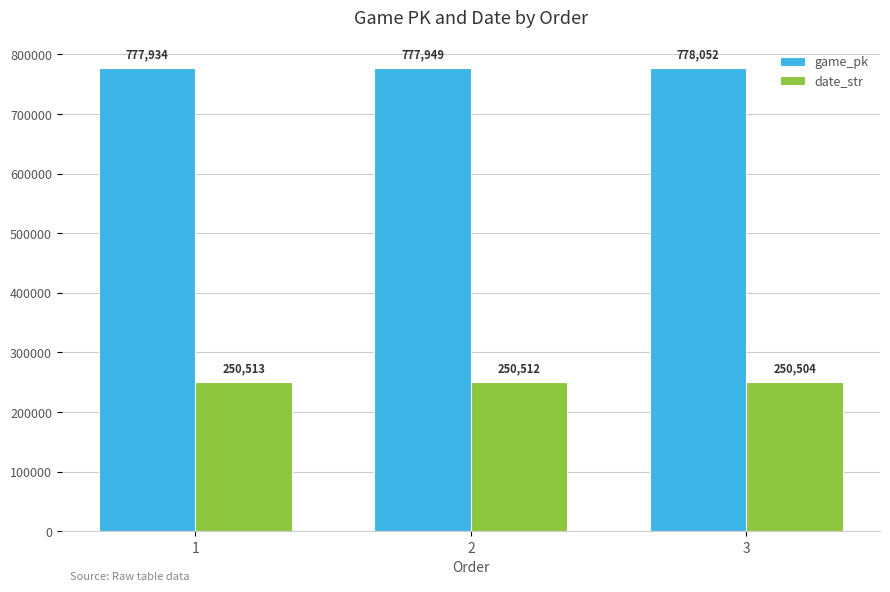

What is the value of the date_str bar at the 2nd from the left?

250512